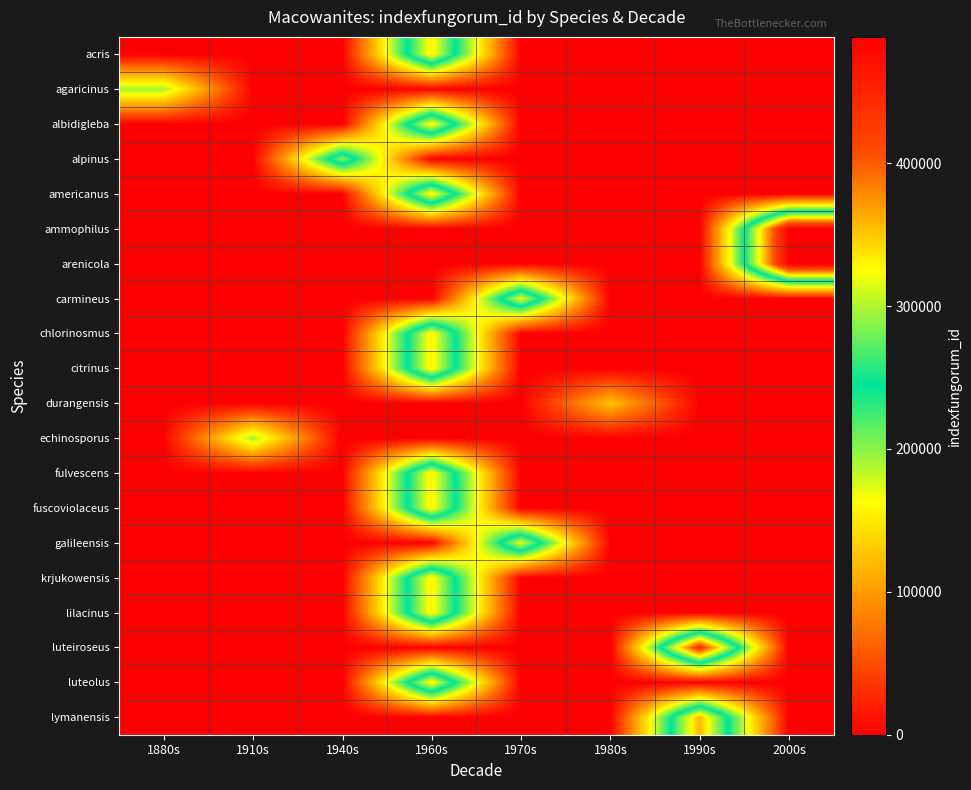

Which category has the lowest value across all series?

1880s